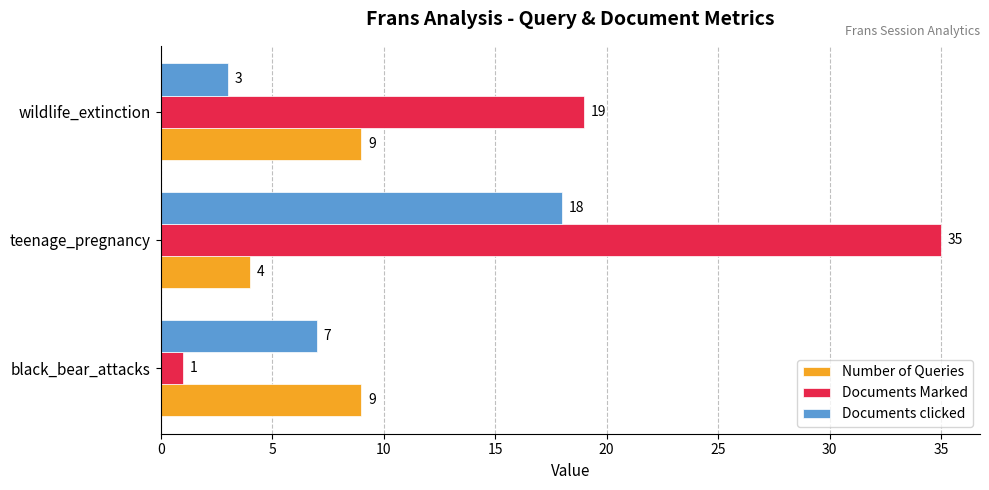

What is the sum of all Documents Marked values?

55